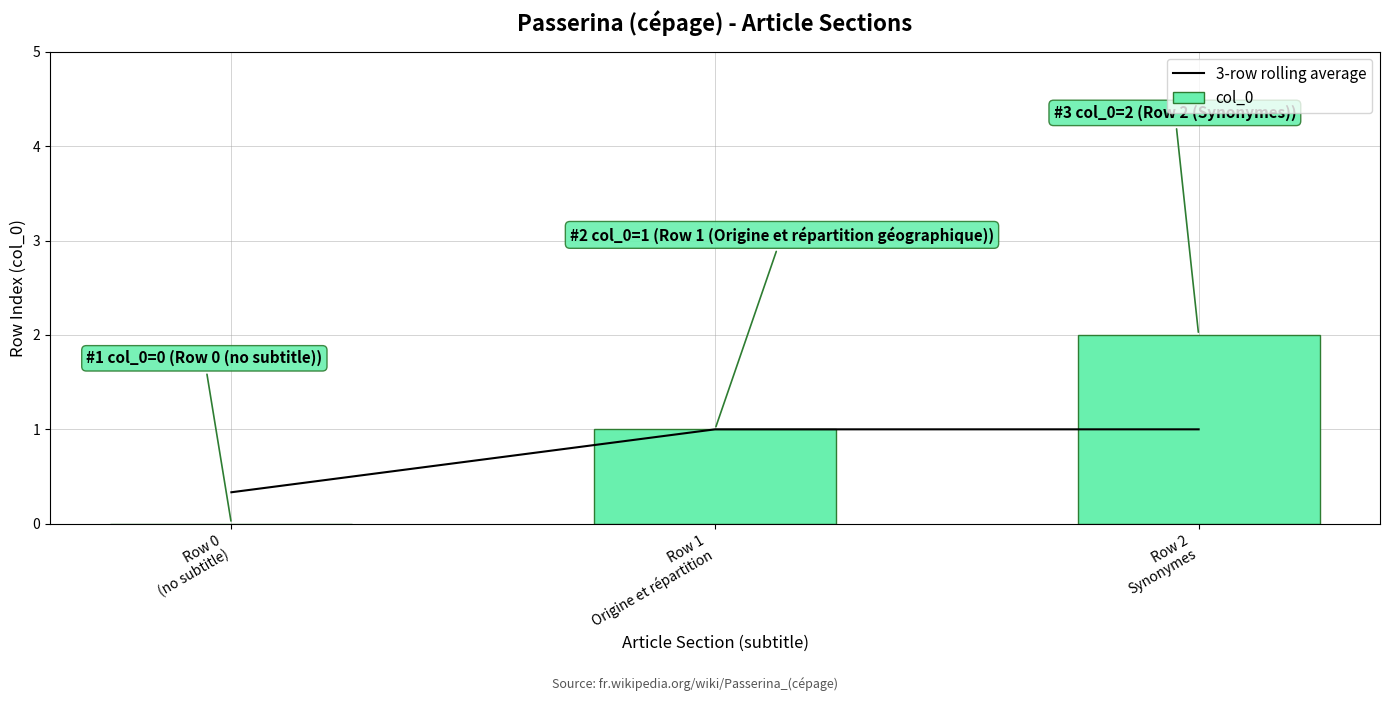

Where is 3-row rolling average nearest to the value 0?

Row 0
(no subtitle)